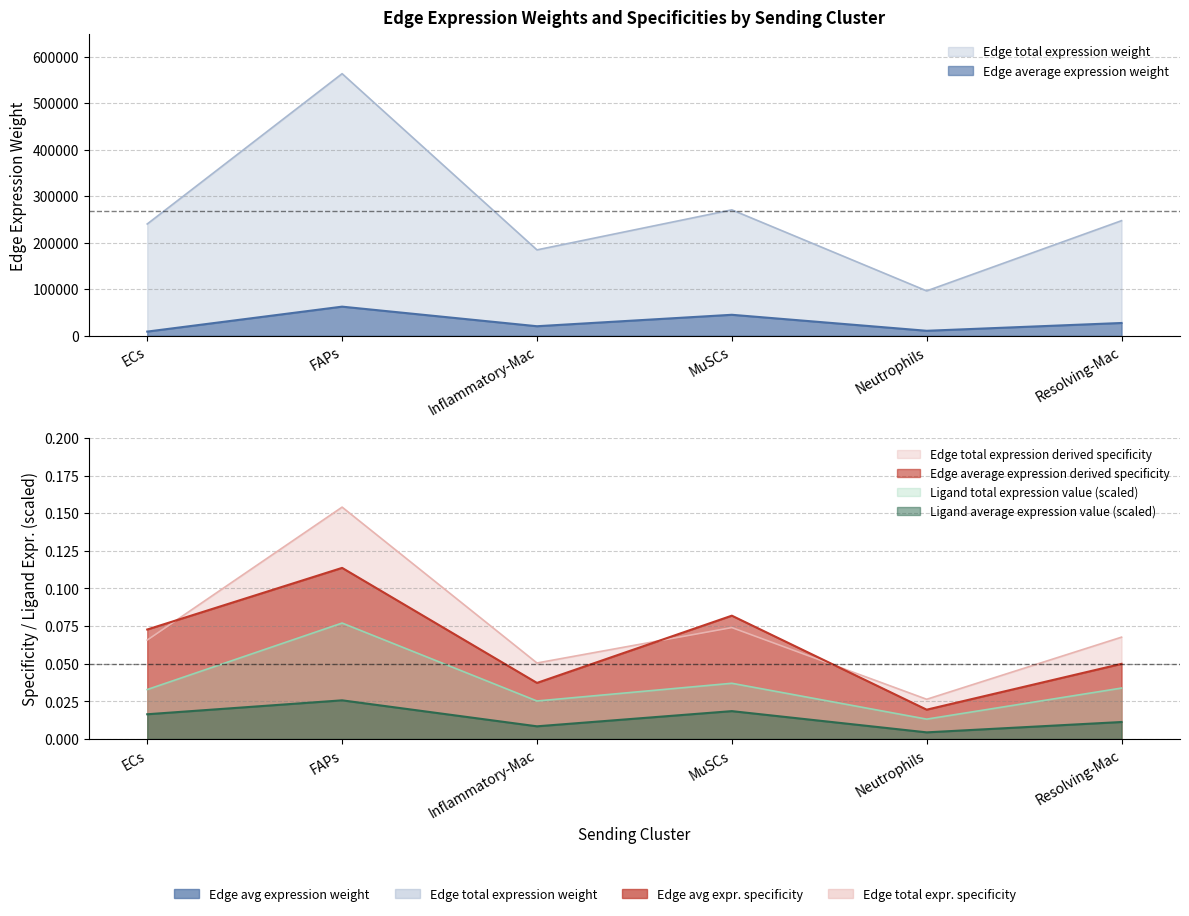

What is the sum of the Edge average expression derived specificity values at MuSCs and FAPs?

0.2